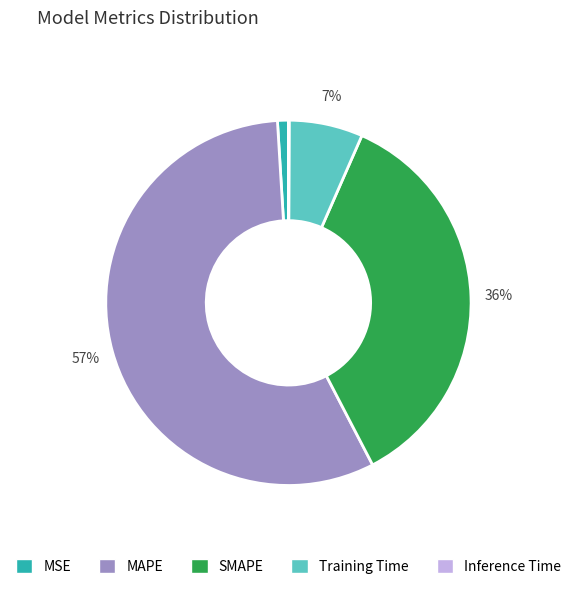

The SMAPE slice represents 36% of the pie. True or false?

True